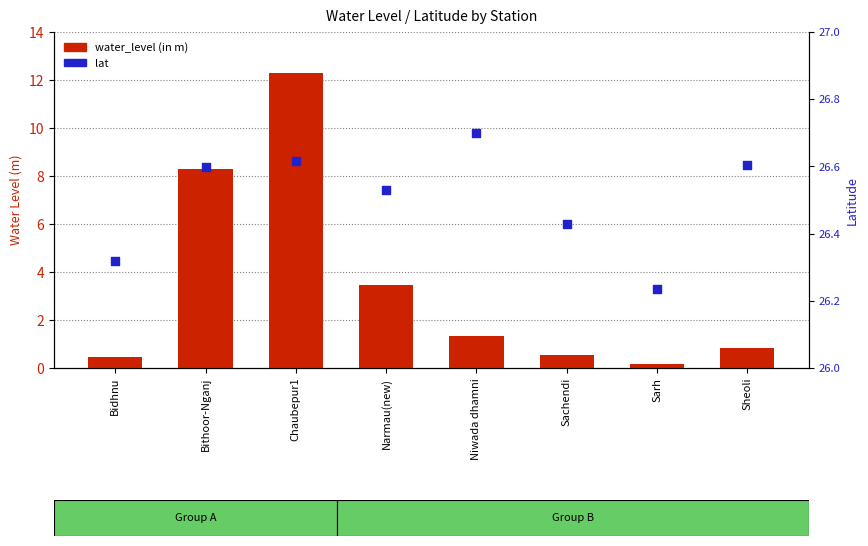

What is the total value across all series at Bidhnu?

26.8